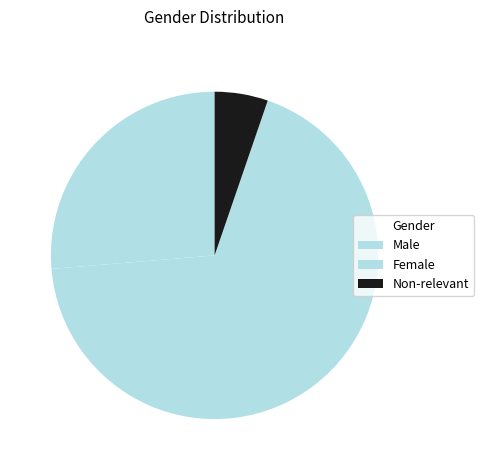

Which has a higher value, Female or Non-relevant?

Female